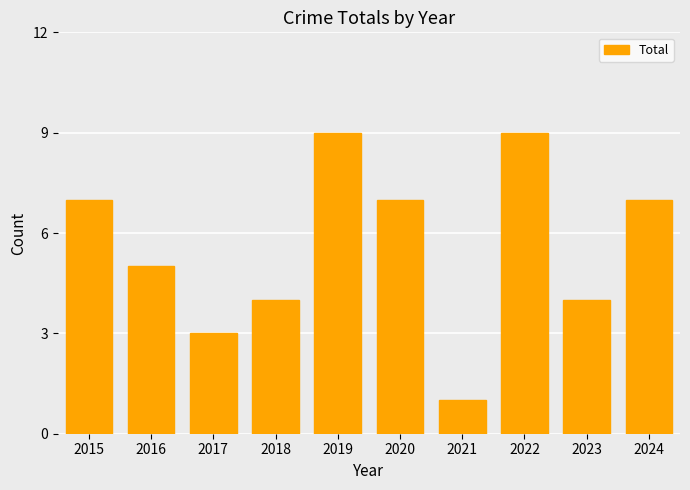

What is the sum of all values?

56